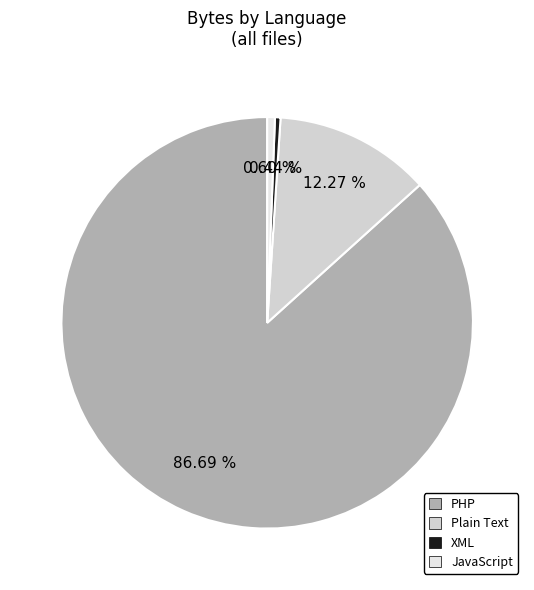

How many segments does this pie chart have?

4